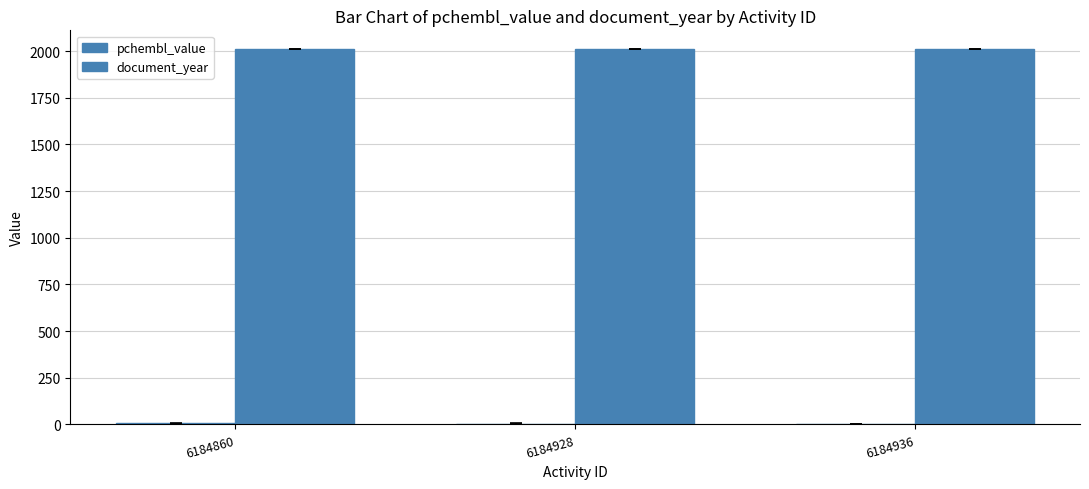

How many groups of bars are there?

3